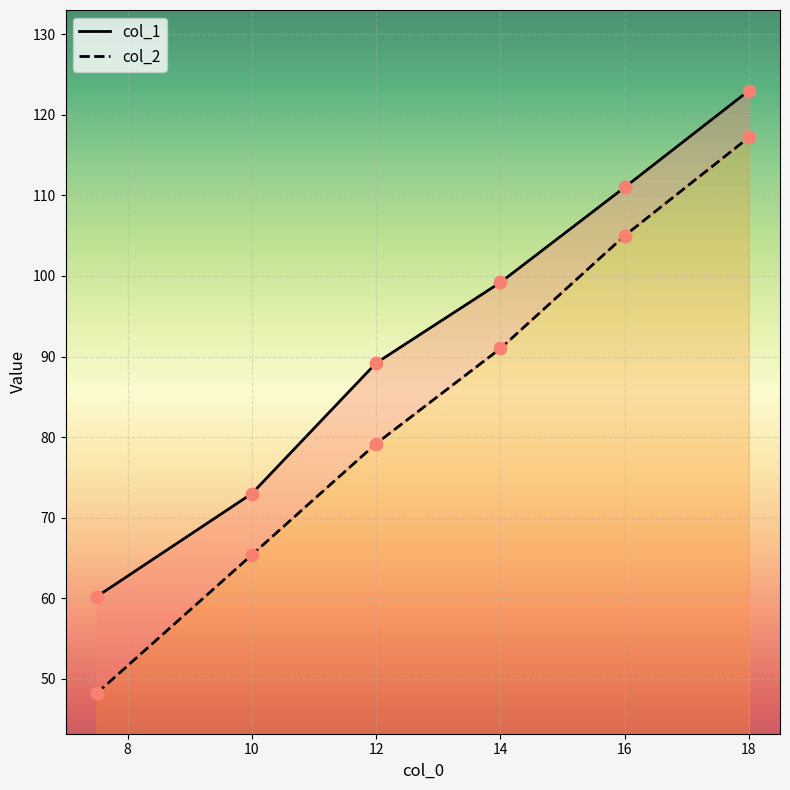

What is the total value across all series at 18?

240.2